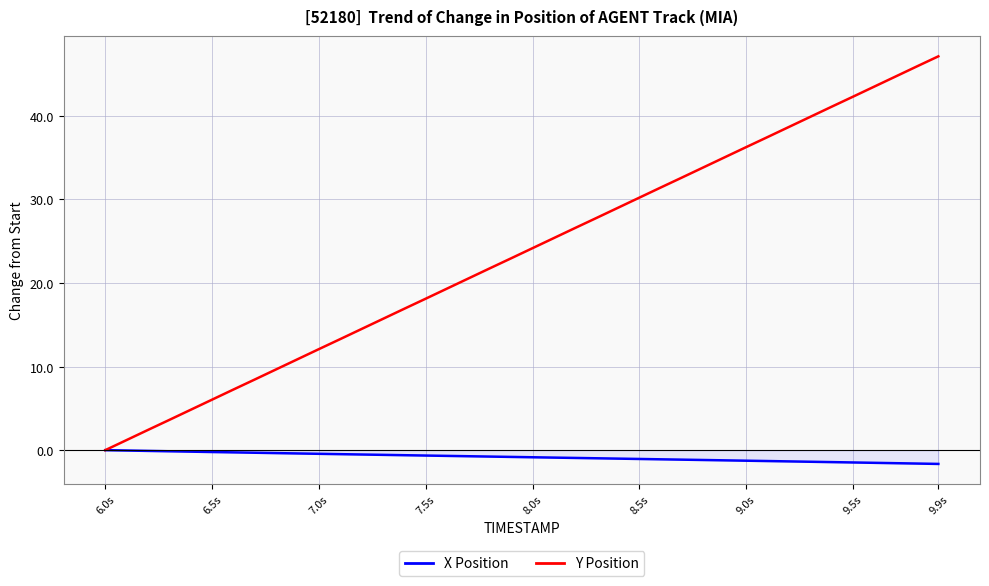

At which label is X Position closest to 0?

6.0s